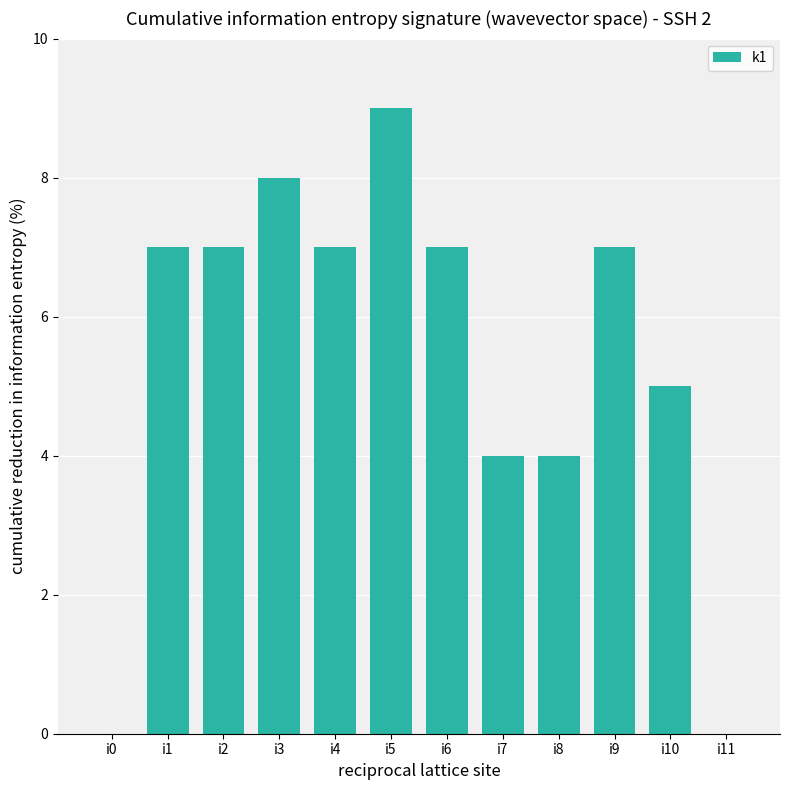

What is the ratio of the value at i6 to the value at i9?

1.0